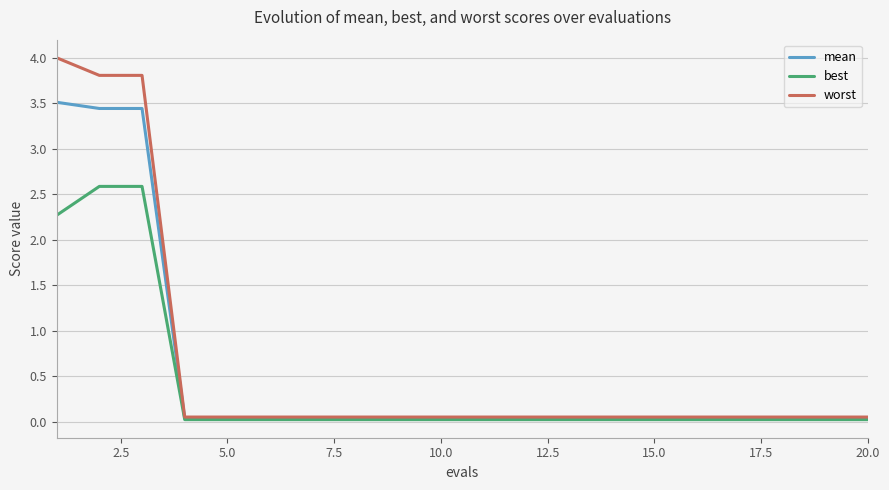

Count the number of categories in the chart.

20